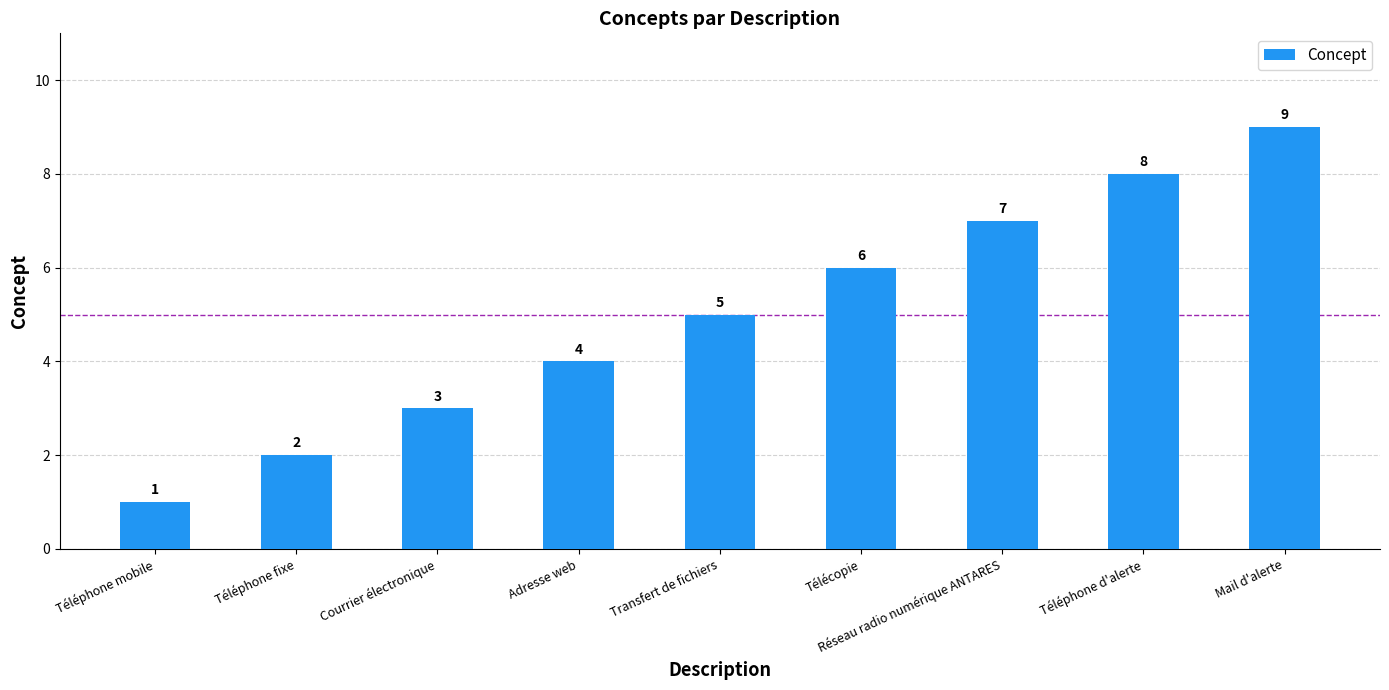

How many values are between 3 and 7?

5